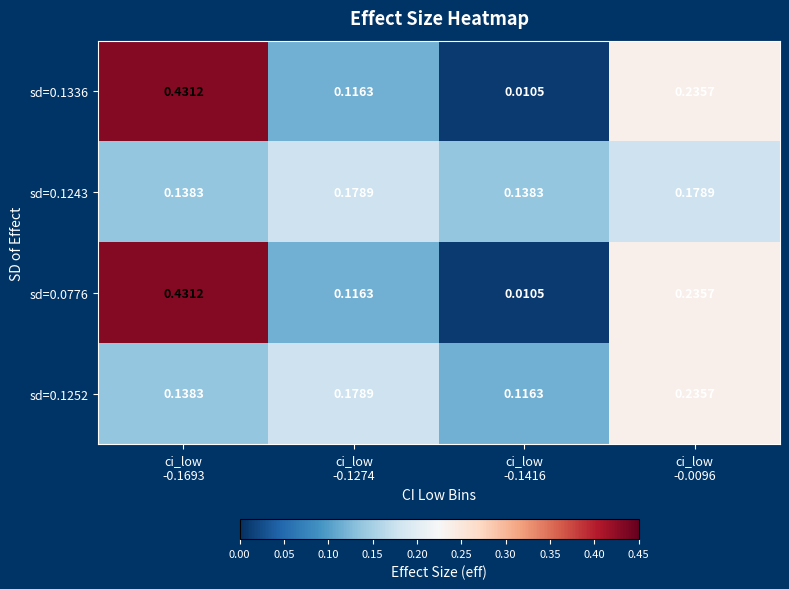

Count the number of categories in the chart.

4